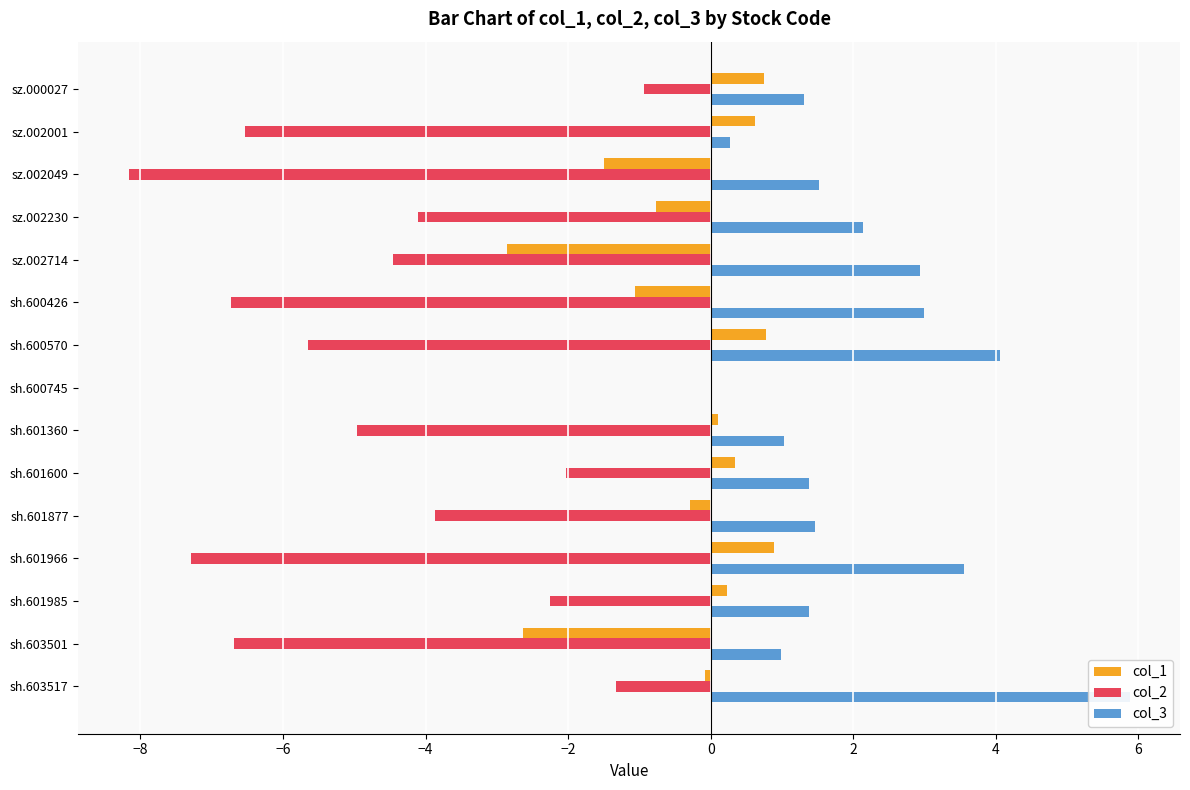

What is the maximum value shown in the chart?

5.9